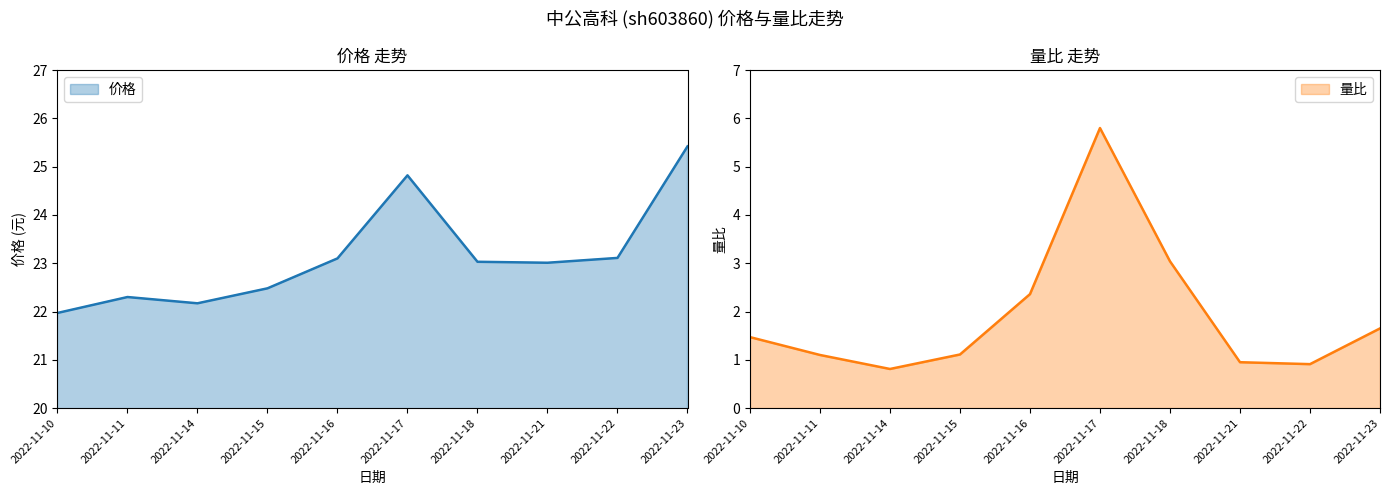

True or false: 价格 and 量比 intersect in this chart.

False